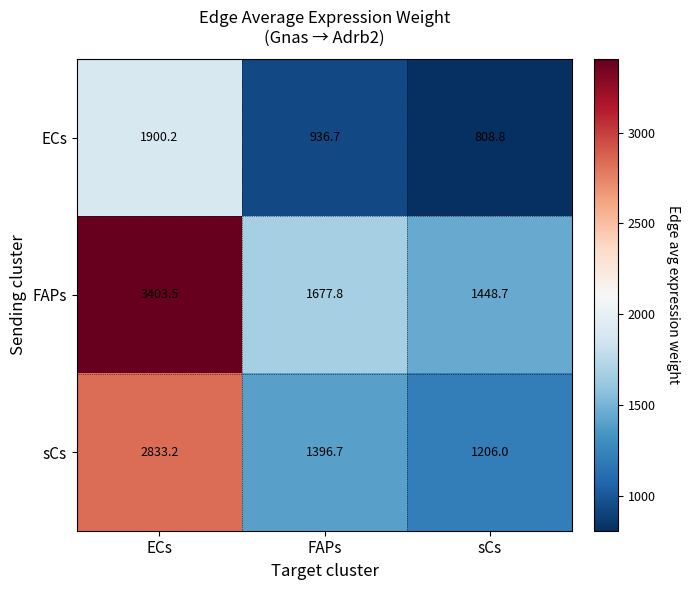

What is the spread (max minus min) of values at FAPs?

741.1